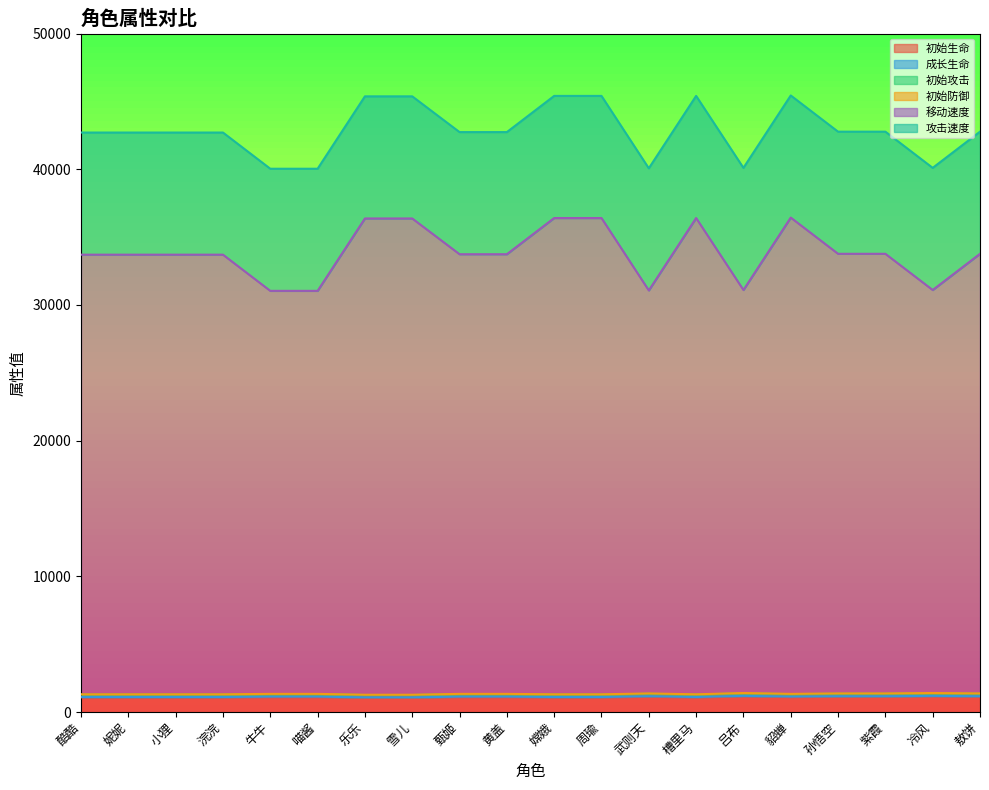

What is the label of the 5th point from the left?

牛牛